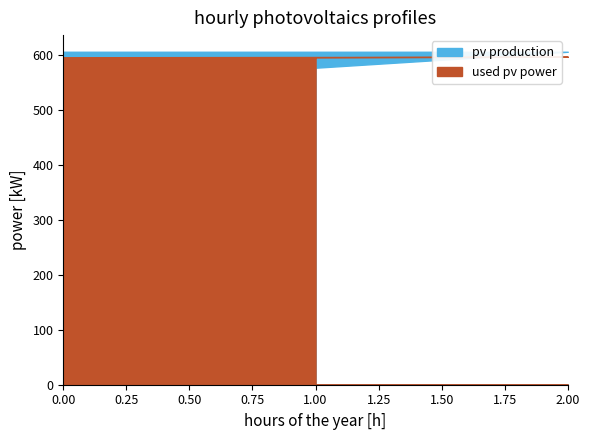

Where is pv production nearest to the value 590?

1